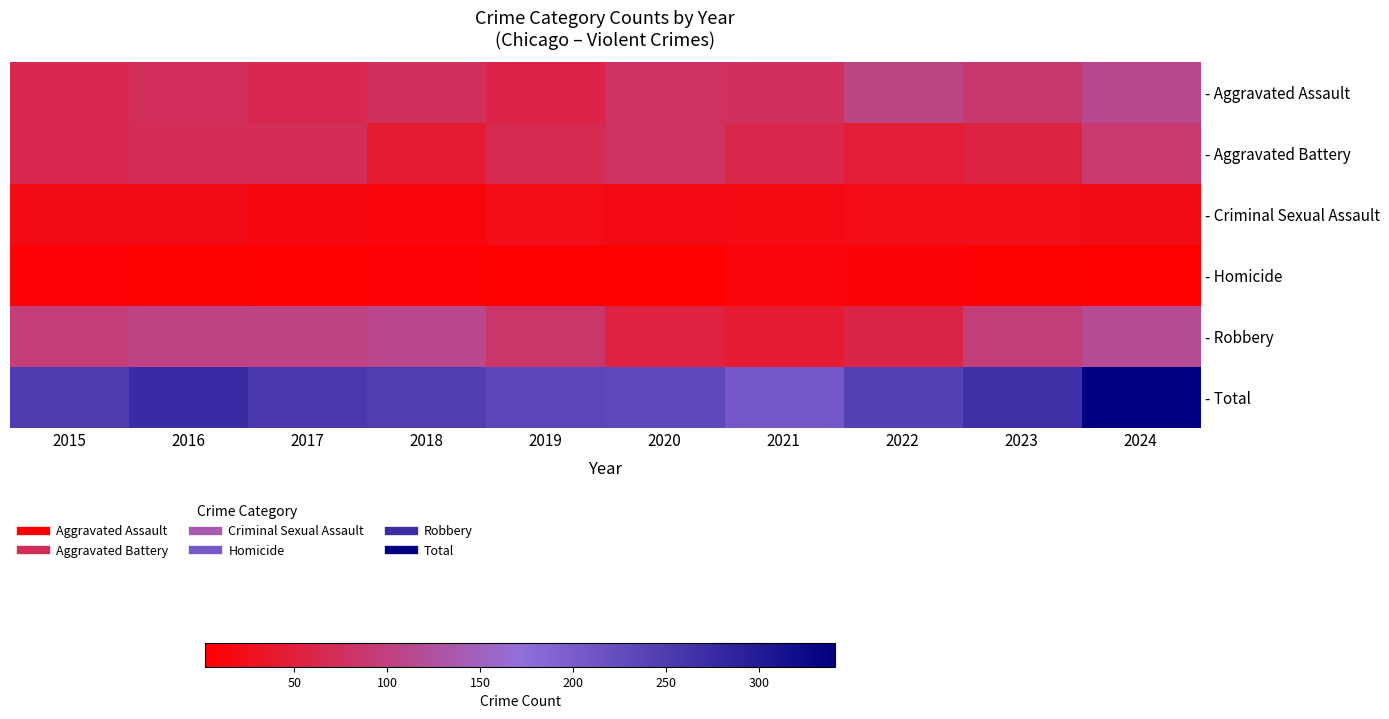

What is the spread (max minus min) of values at 2024?

338